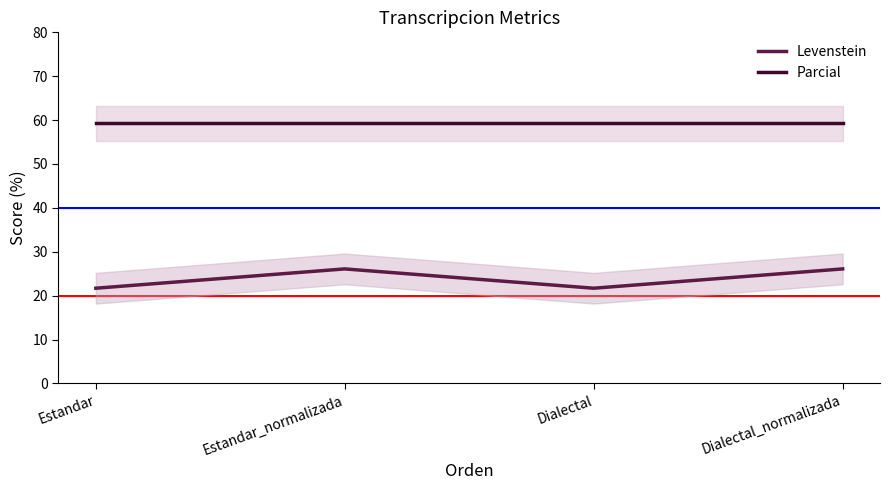

Which series has the largest range (max minus min)?

Levenstein